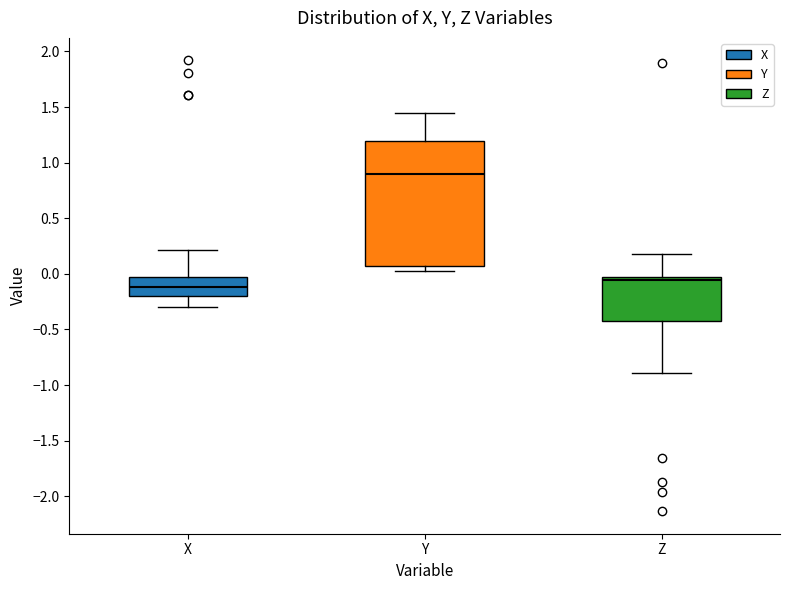

Reading left to right, read every box against the y-axis: the position of its median line, the range the box covers, and the ends of its whiskers. The values are not printed on the chart, so give them approximately, as read against the axis.

X: median -0.10, box -0.20 to -0.05, whiskers -0.30 to 0.20
Y: median 0.90, box 0.05 to 1.20, whiskers 0.00 to 1.45
Z: median -0.05, box -0.40 to 0.00, whiskers -0.90 to 0.20